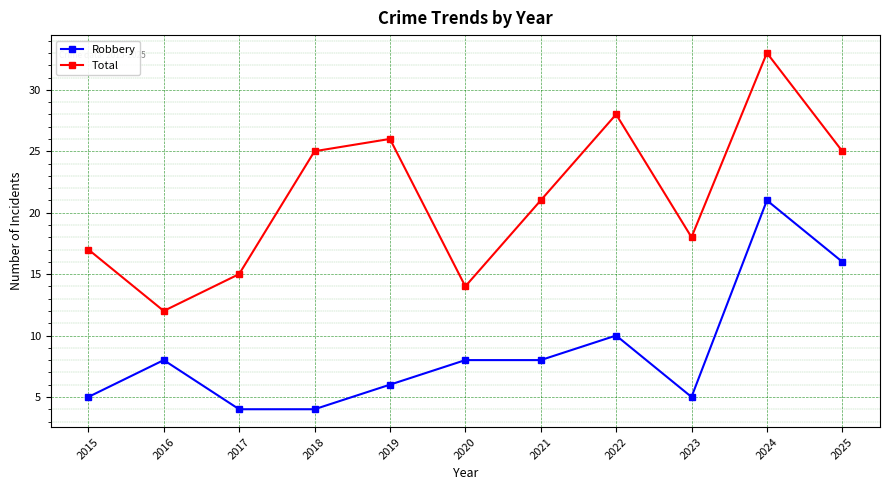

True or false: Total and Robbery intersect in this chart.

False